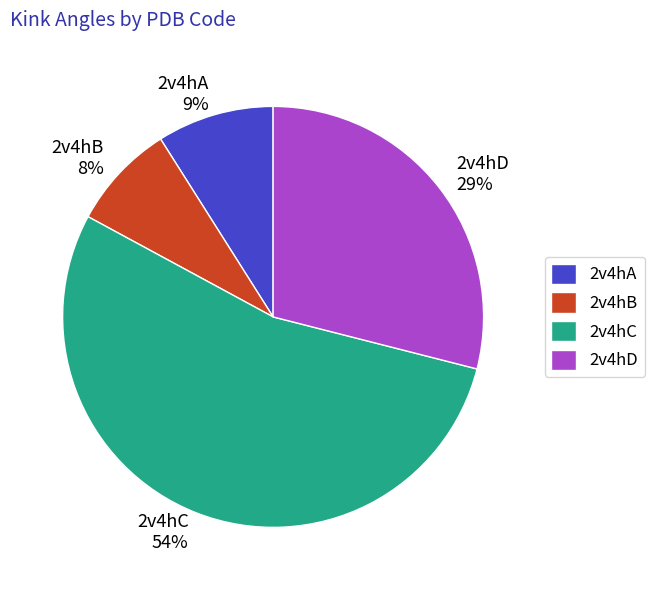

To the nearest percent, what portion does 2v4hC represent?

54%